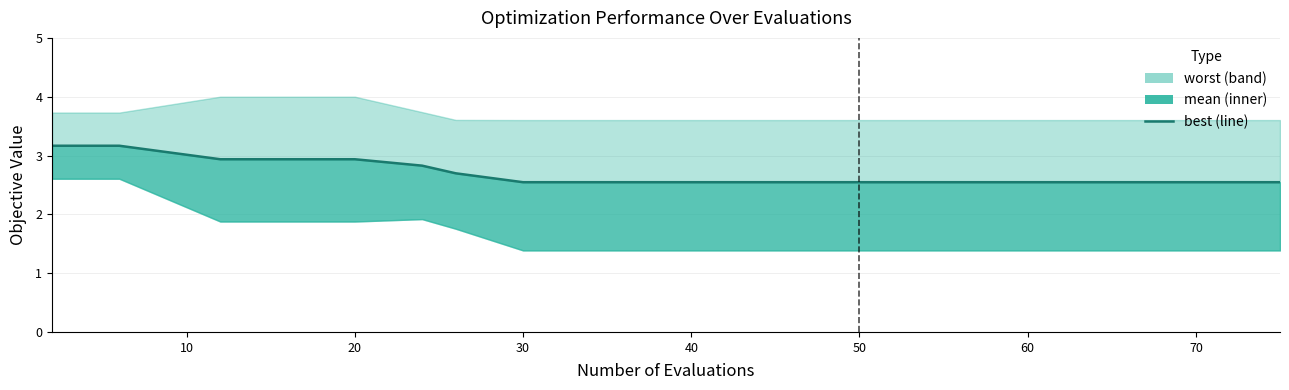

The value at 10 is 1.3. True or false?

False